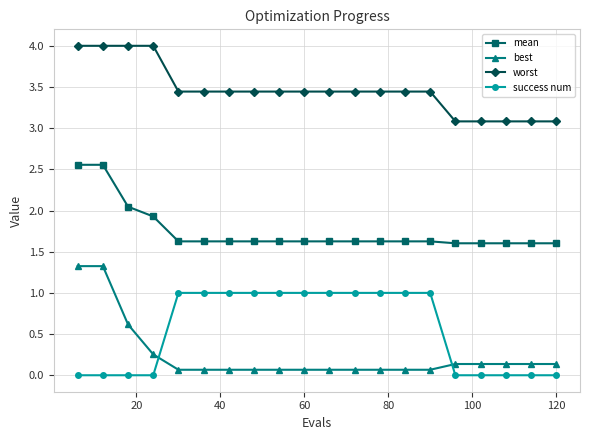

True or false: success num and worst cross at least once.

False